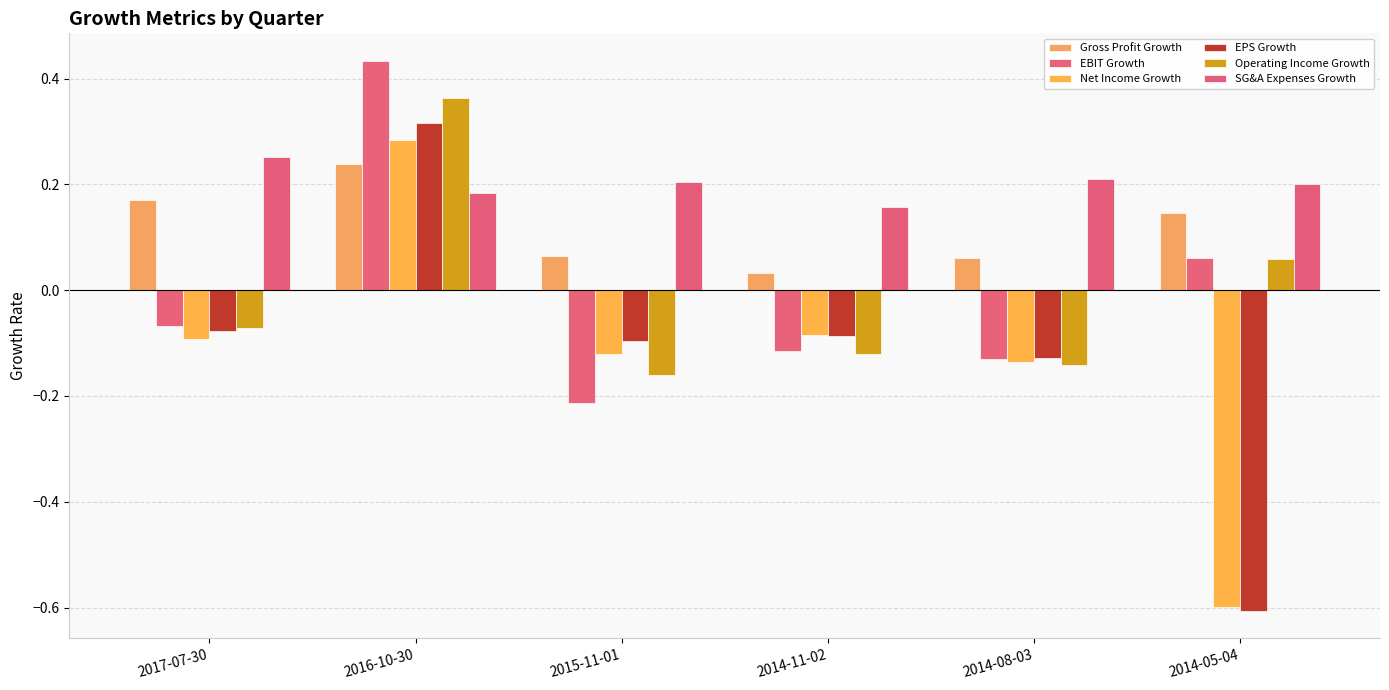

Which has a higher value, 2014-05-04 or 2014-08-03?

2014-05-04